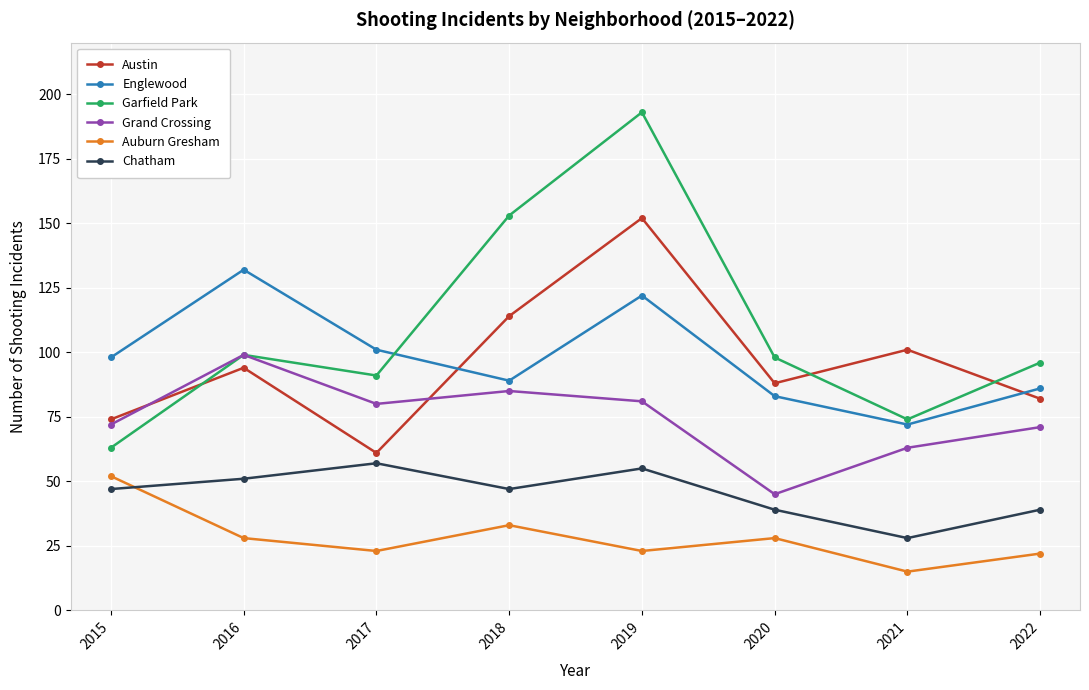

What are all the series names shown in the legend?

Austin, Englewood, Garfield Park, Grand Crossing, Auburn Gresham, Chatham